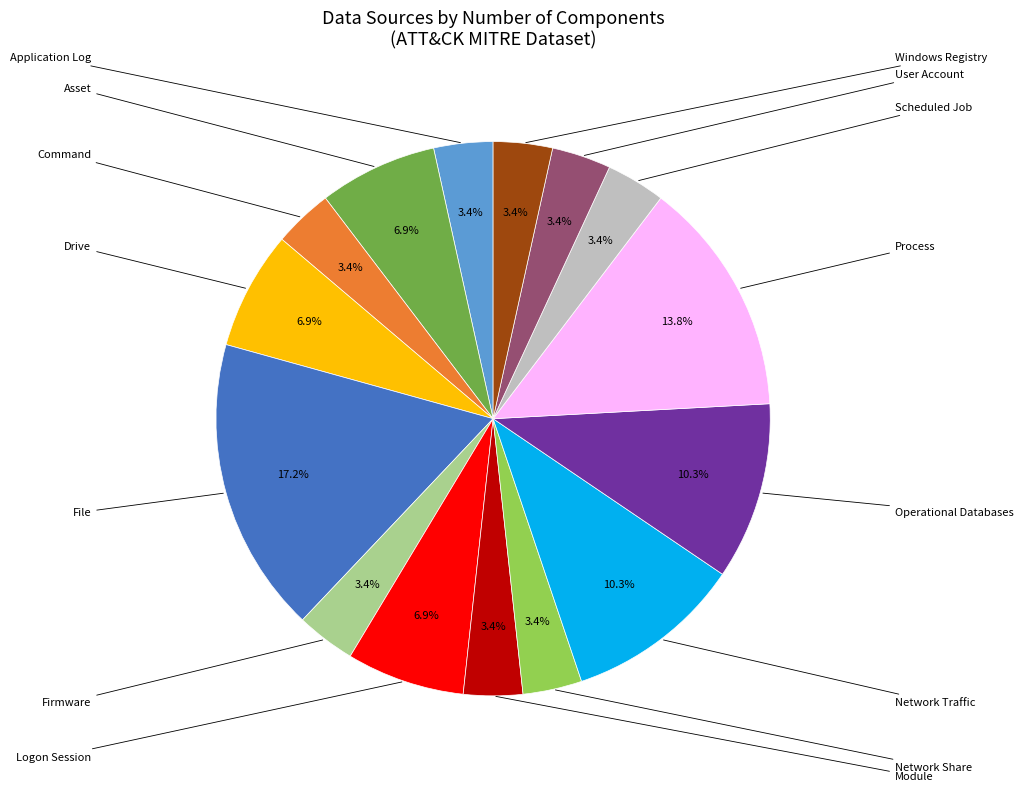

Count the number of slices in the pie.

15